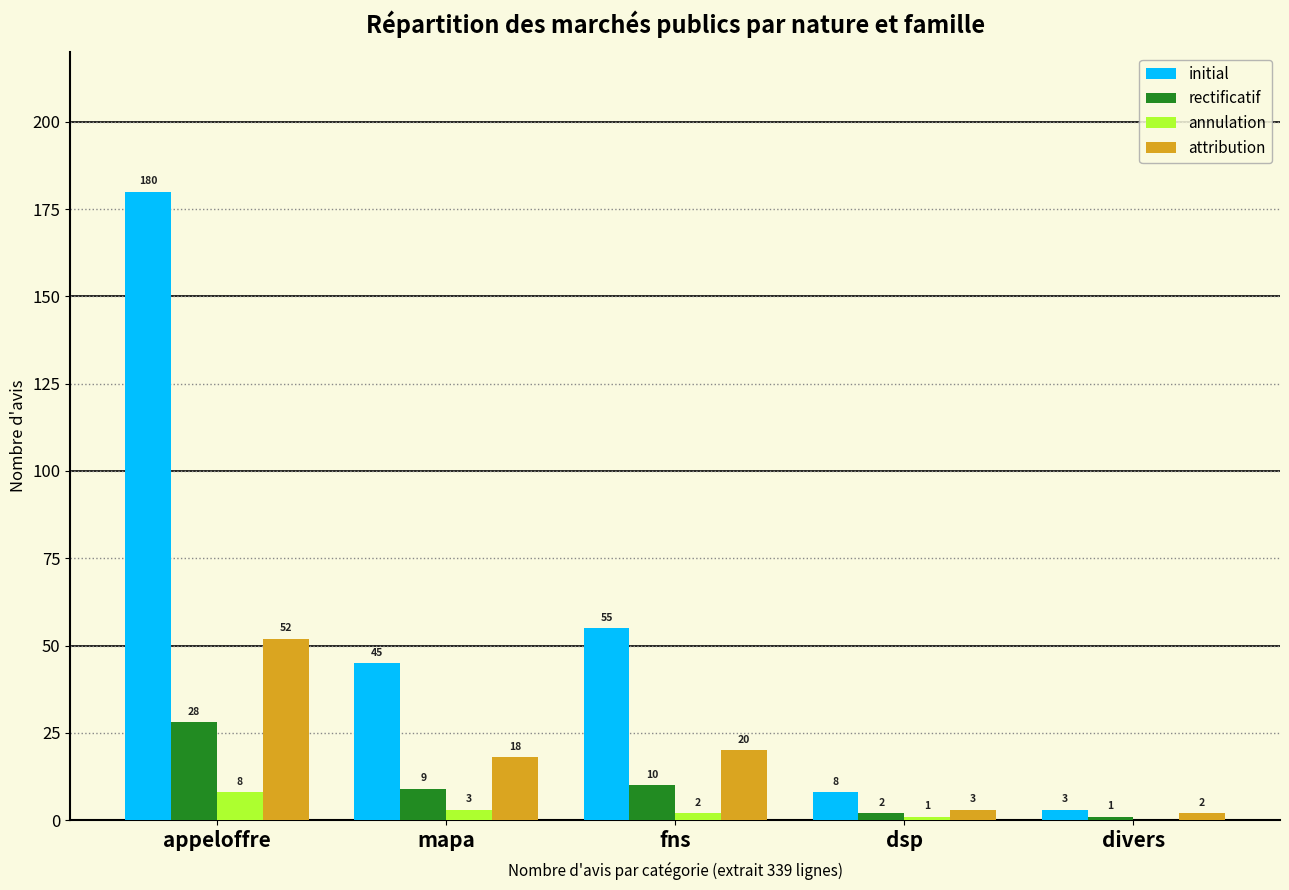

At which label does attribution reach its peak?

appeloffre